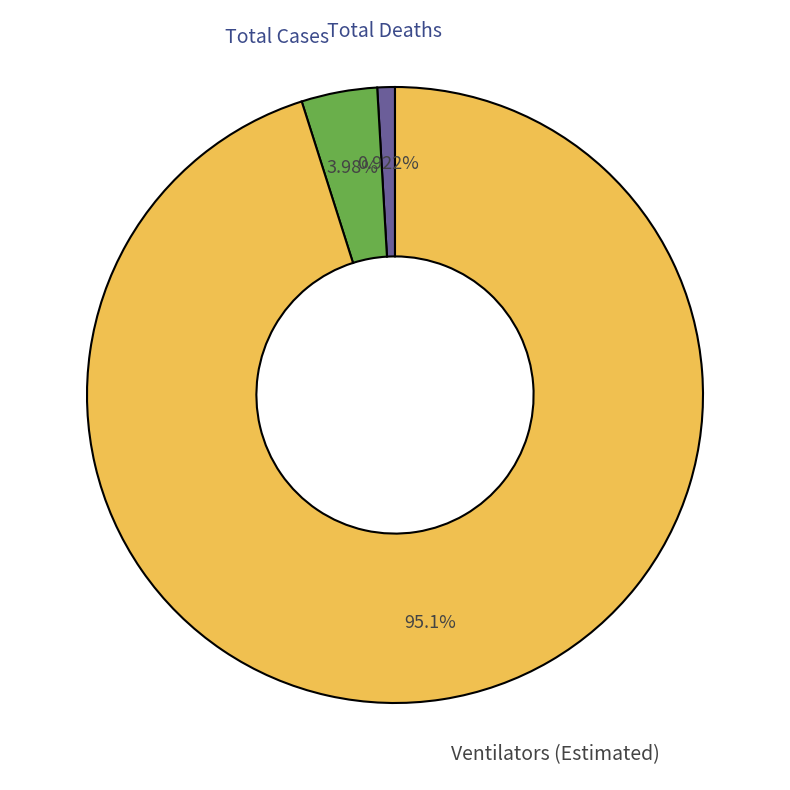

Does any single category account for the majority?

Yes